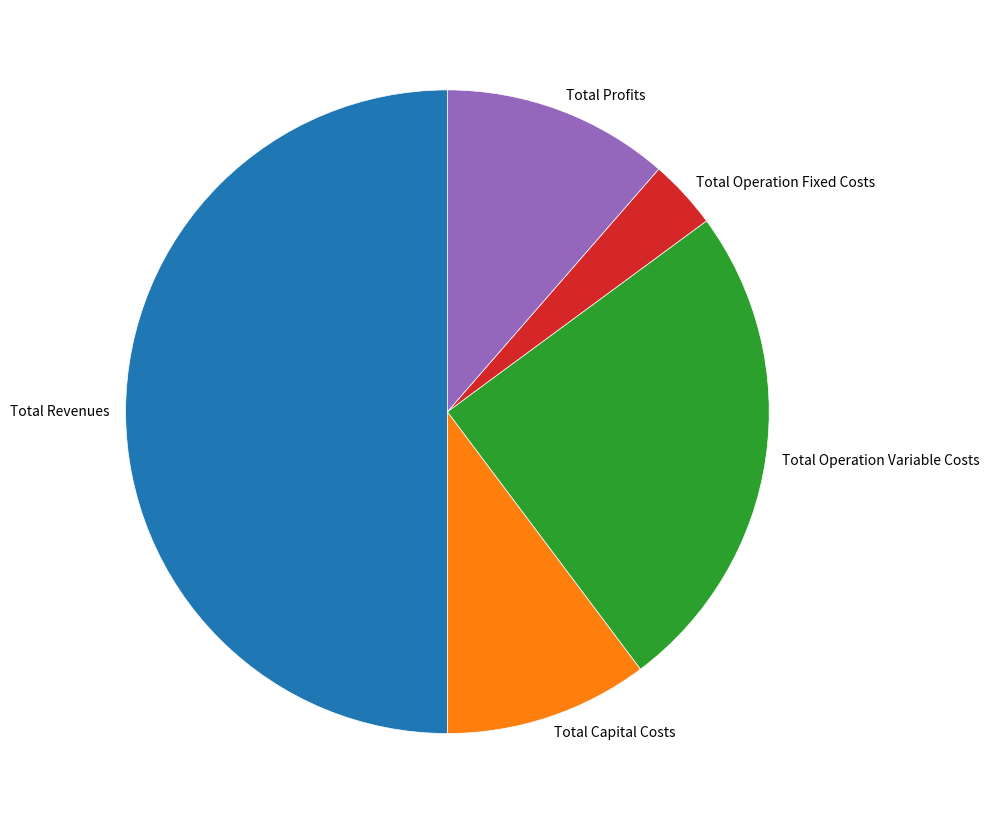

How many slices are in this pie chart?

5